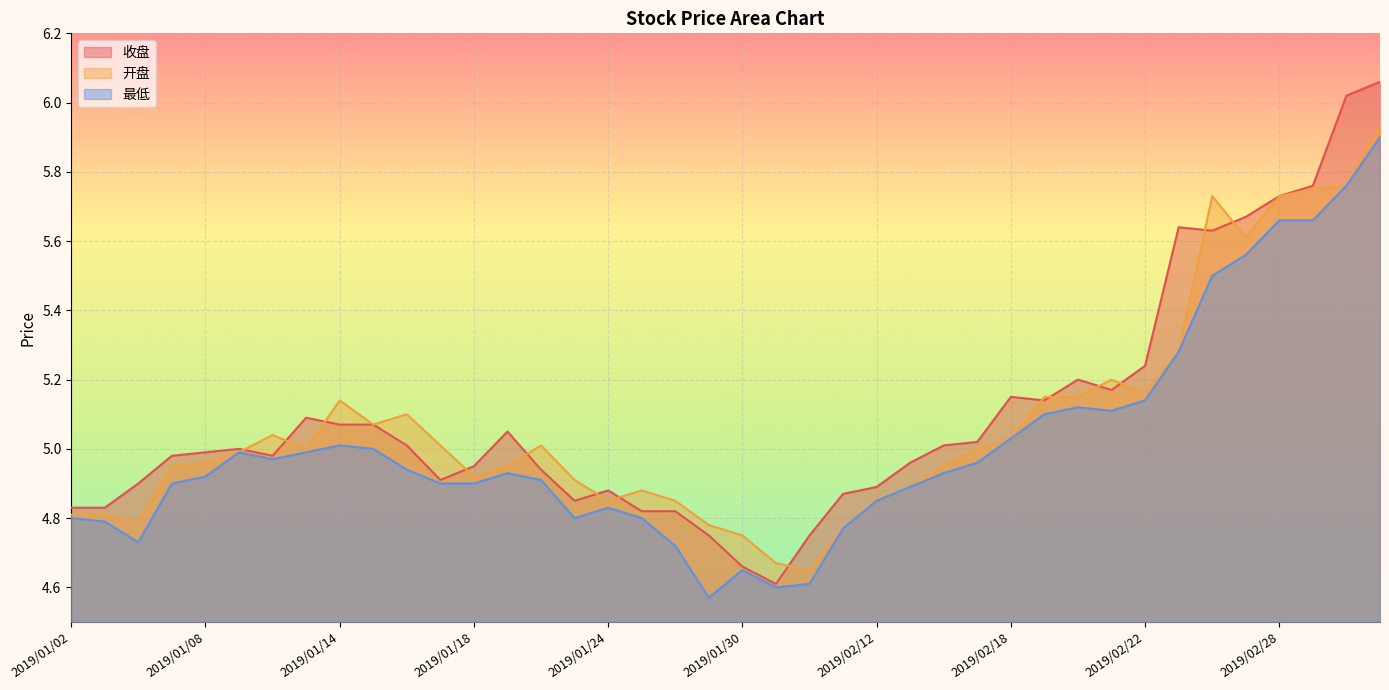

How many distinct data groups are displayed?

3